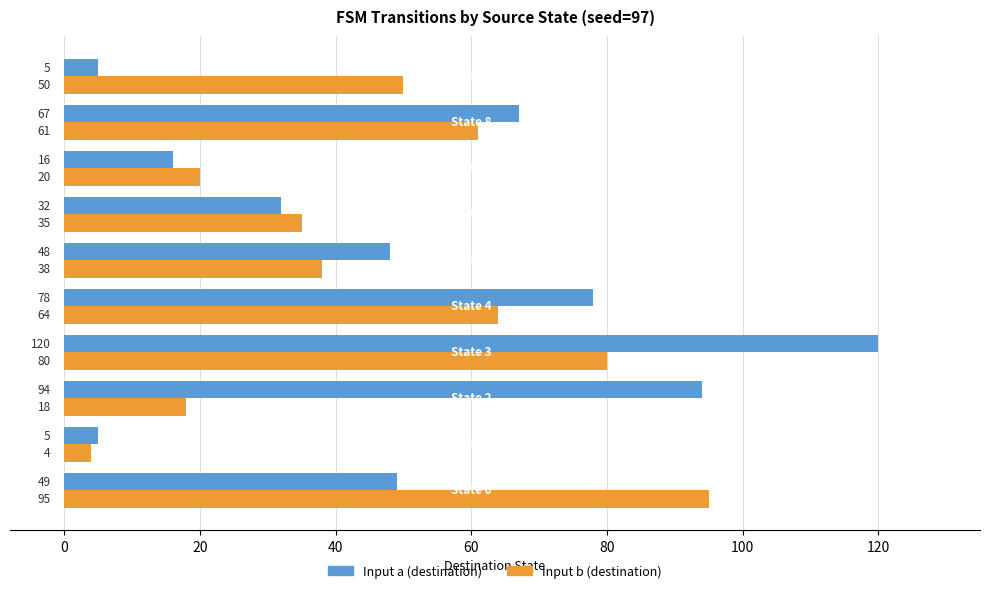

What is the average value of the Input a (destination) series?

51